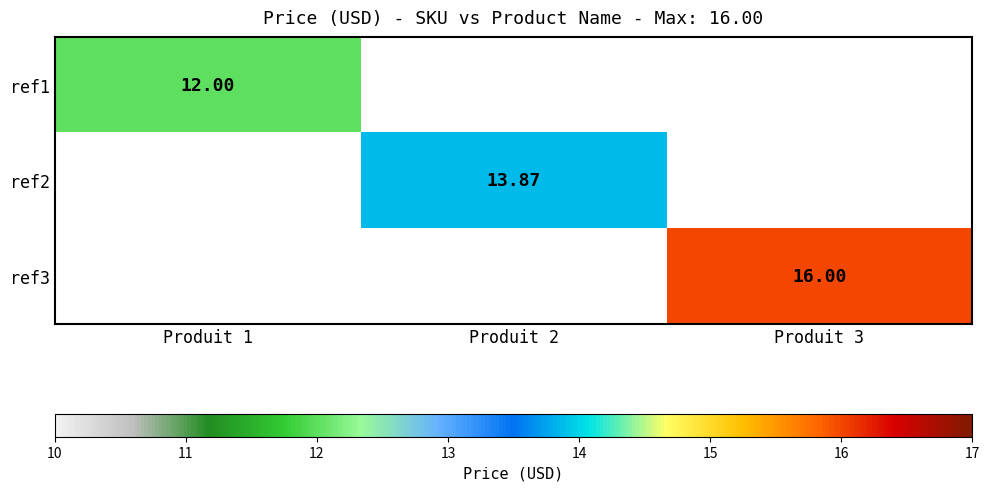

Is the value of ref1 at Produit 1 greater than the value of ref3 at Produit 3?

No